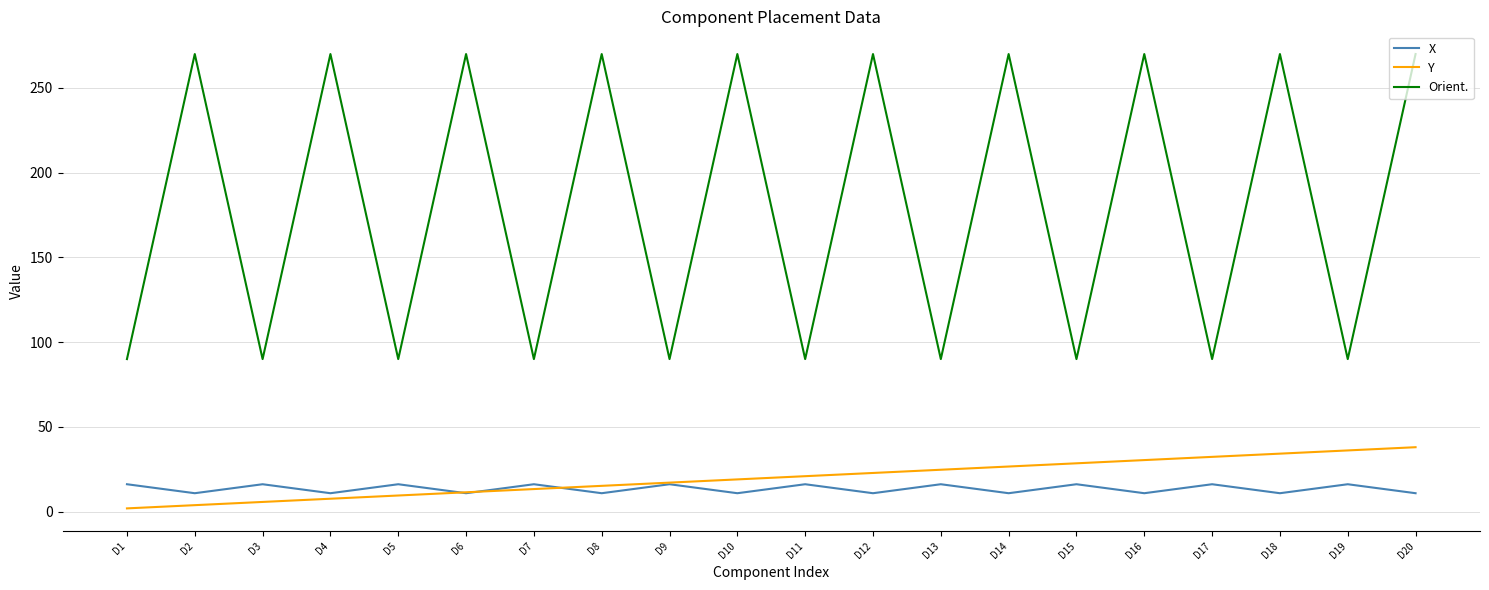

Is the value of Orient. at D8 greater than the value of X at D19?

Yes